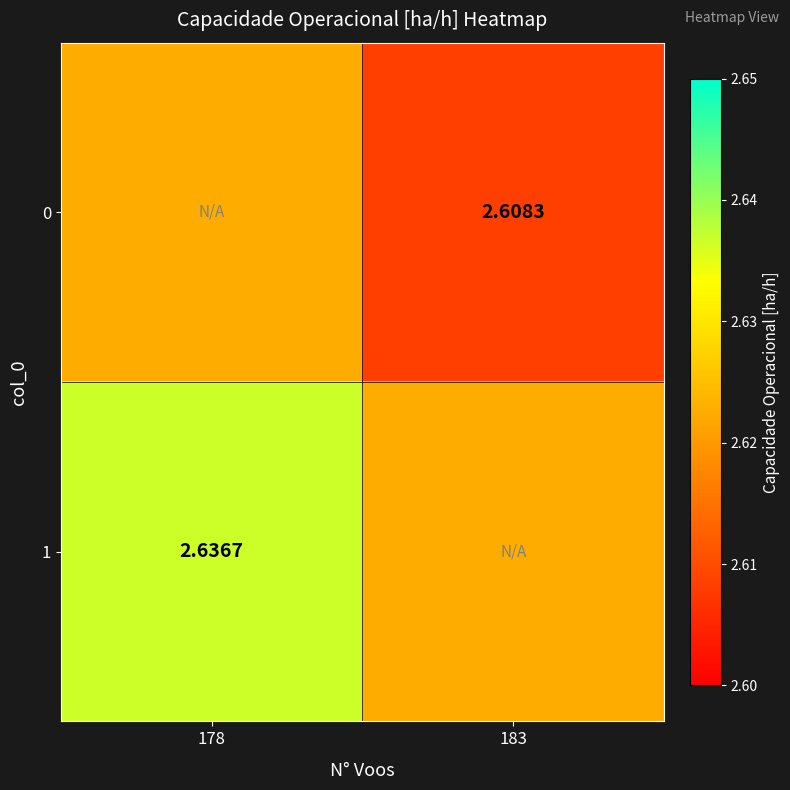

Is the value of 1 at 178 greater than the value of 0 at 183?

Yes